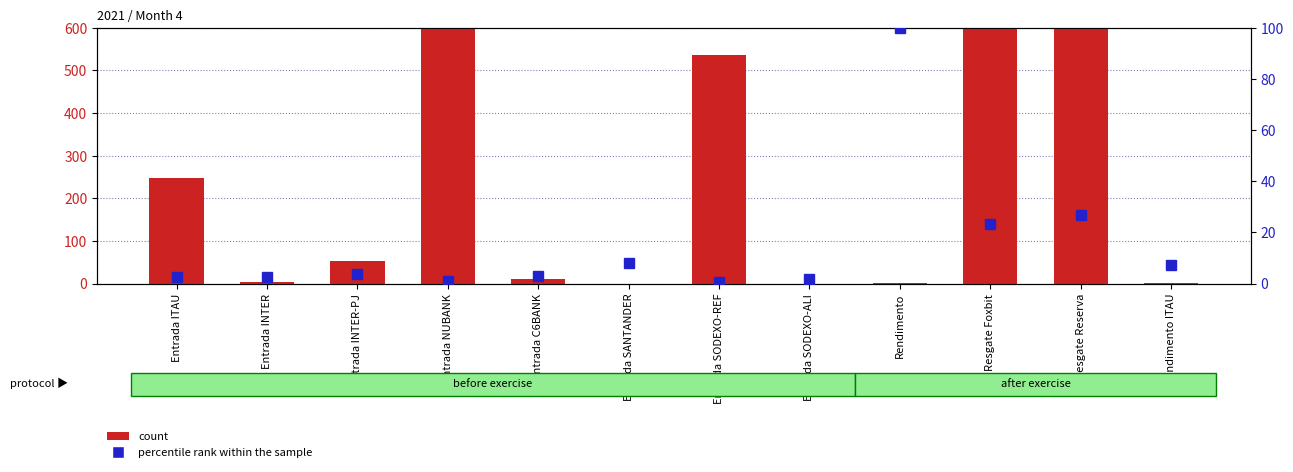

True or false: count has a value of 0.0 at Entrada SODEXO-ALI.

True